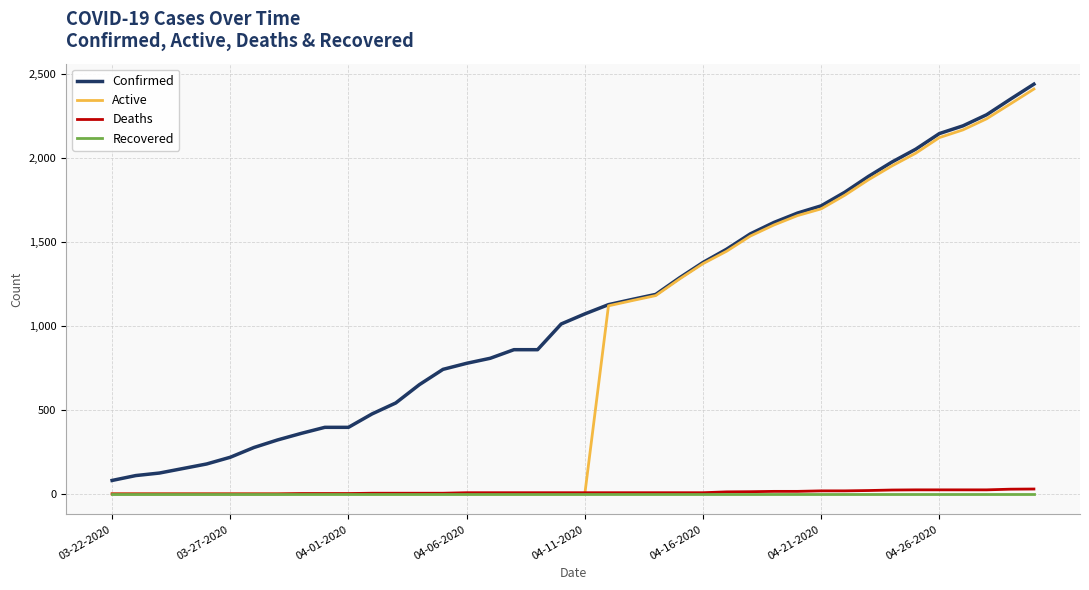

What is the sum of all Deaths values?

386